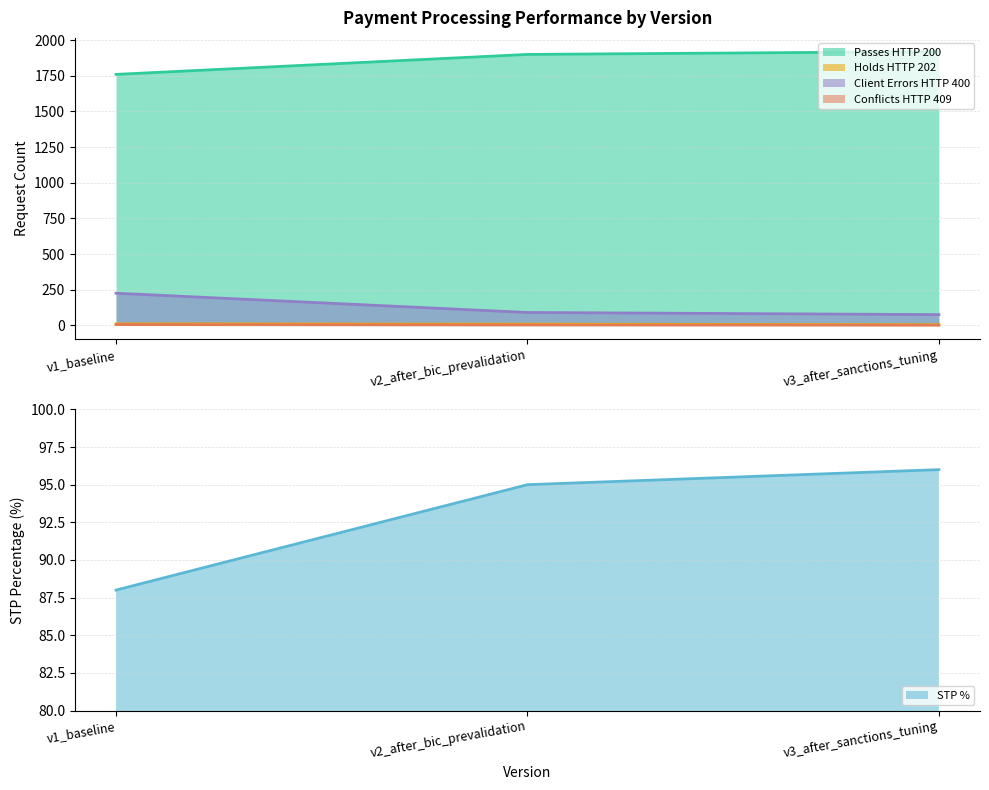

What is the spread (max minus min) of values at v3_after_sanctions_tuning?

1919